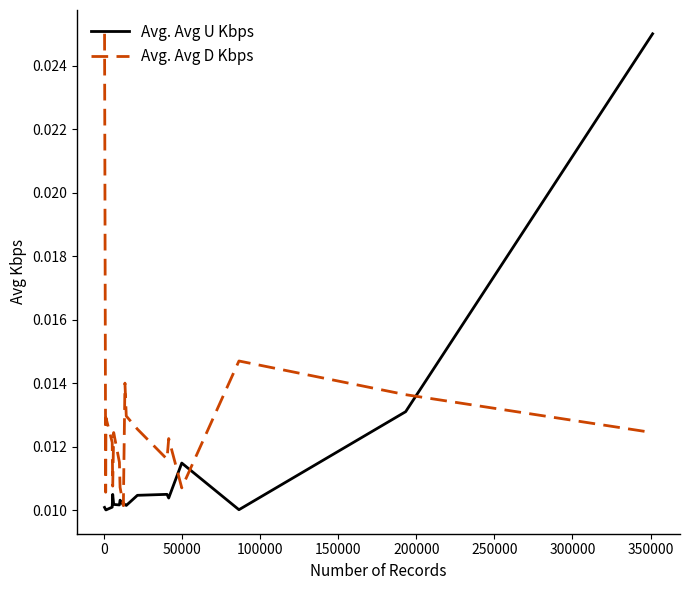

At how many categories does at least one series exceed 0?

18